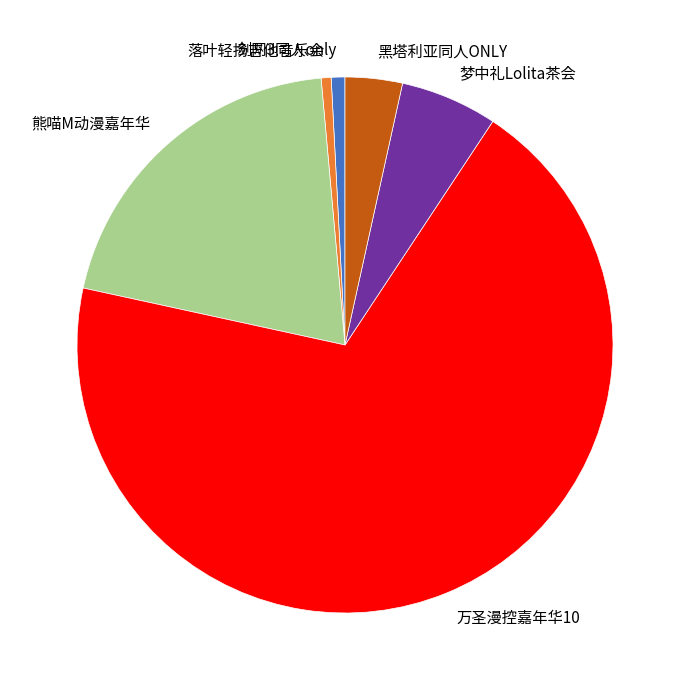

Which category accounts for the majority?

万圣漫控嘉年华10